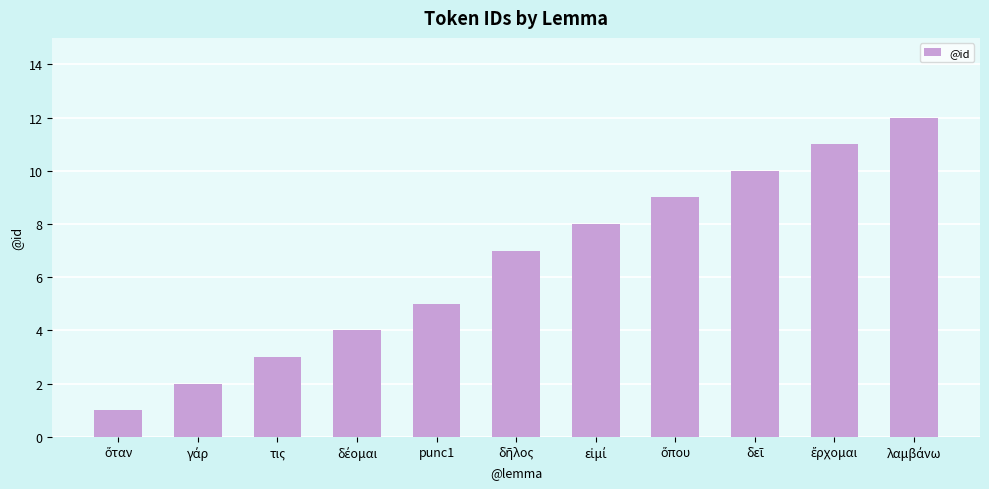

Which has a higher value, τις or punc1?

punc1